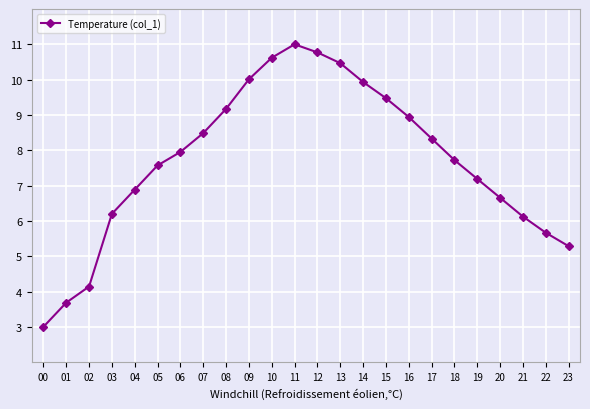

Reading left to right, what are all the values shown in this chart?

00=3.0	01=3.7	02=4.1	03=6.2	04=6.9	05=7.6	06=8.0	07=8.5	08=9.2	09=10.0	10=10.6	11=11.0	12=10.8	13=10.5	14=9.9	15=9.5	16=8.9	17=8.3	18=7.7	19=7.2	20=6.7	21=6.1	22=5.7	23=5.3